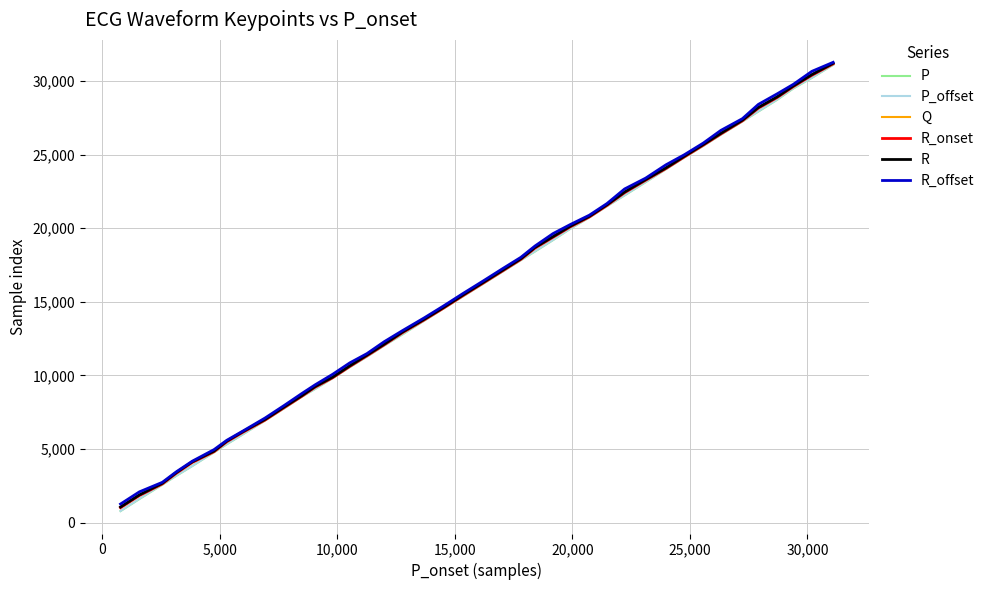

What is the minimum value for R_offset?

1259